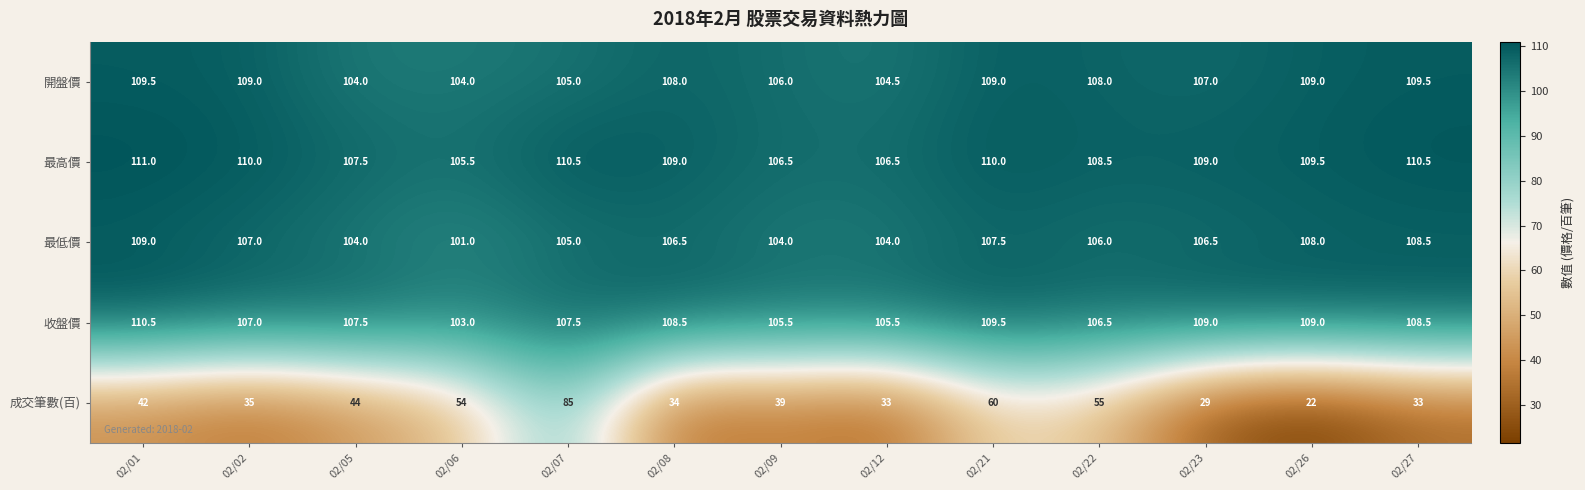

At which label does 收盤價 first exceed 107?

02/01